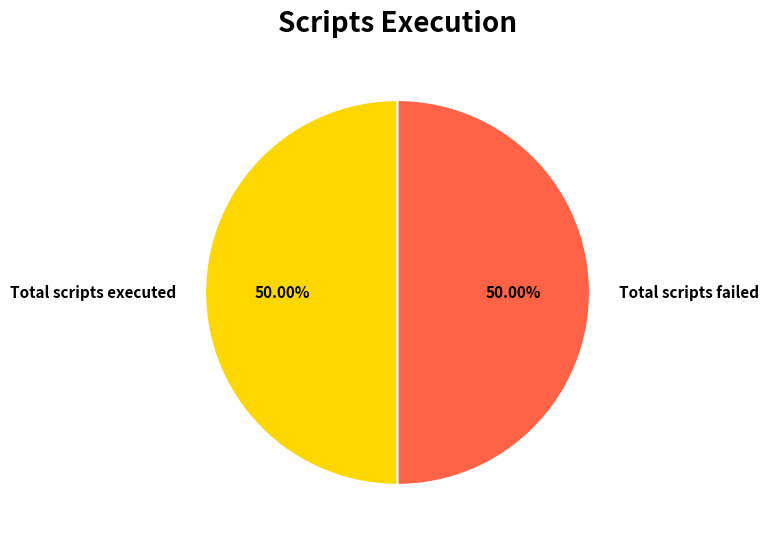

Count the number of slices in the pie.

2